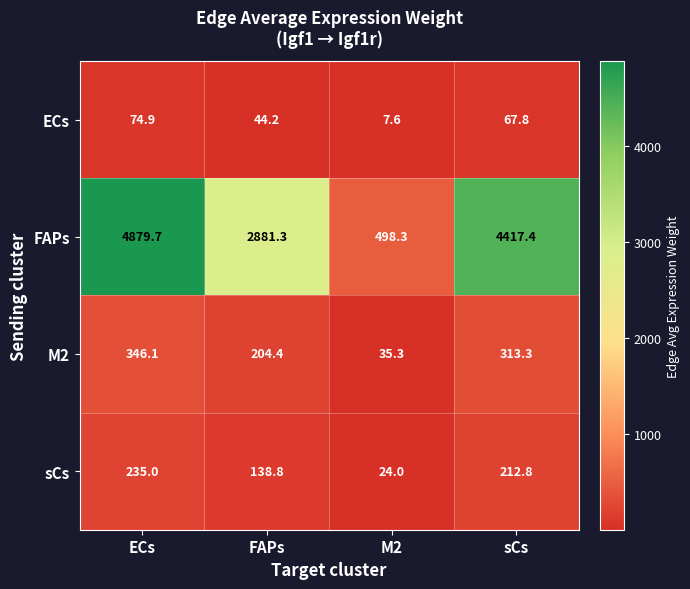

How many distinct data groups are displayed?

4